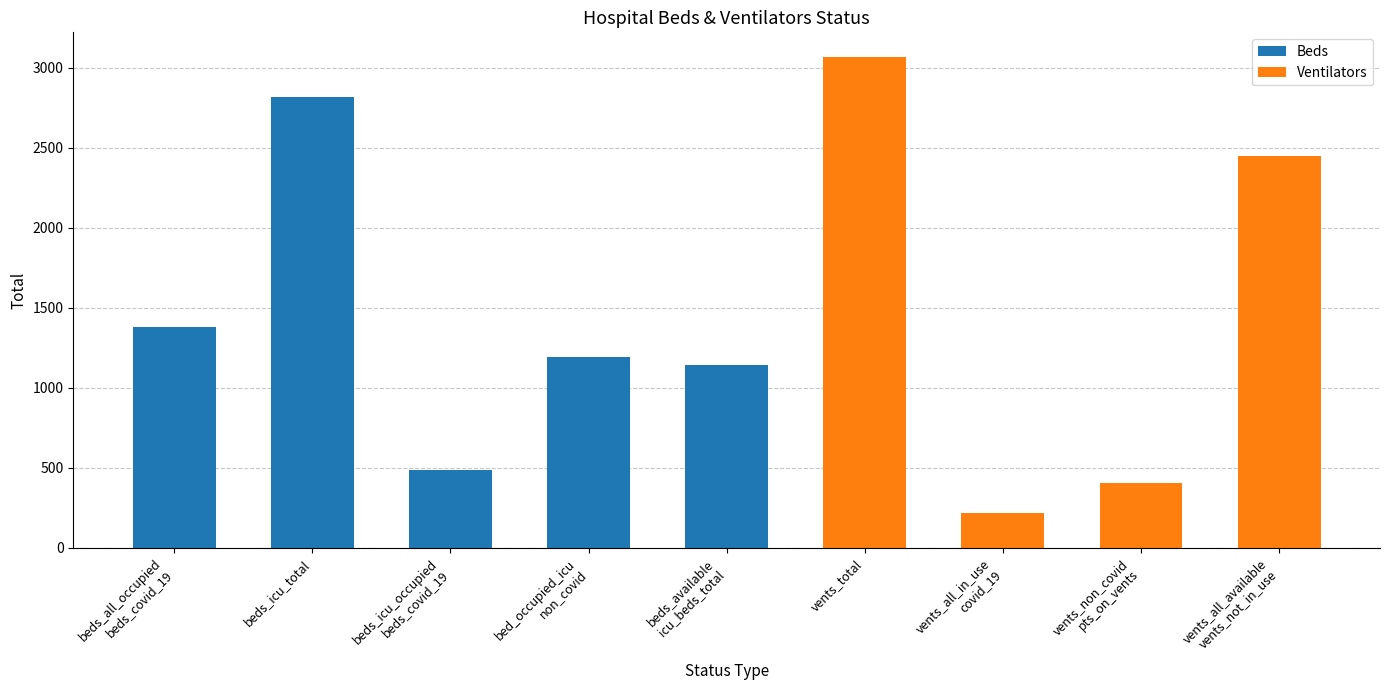

What is the value of the 9th bar from the left?

2446